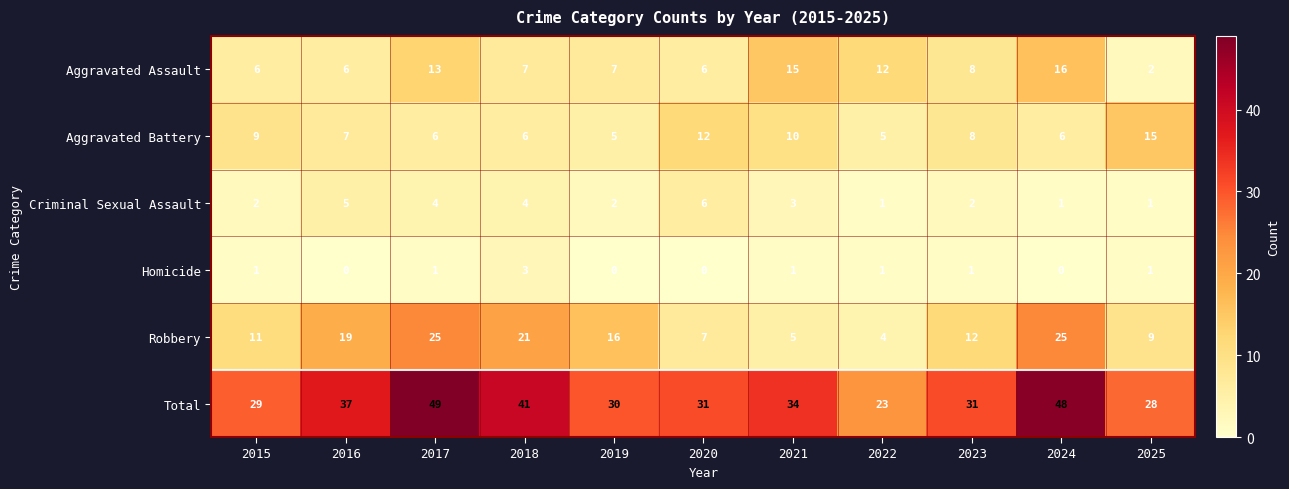

Which series has the widest spread of values?

Total